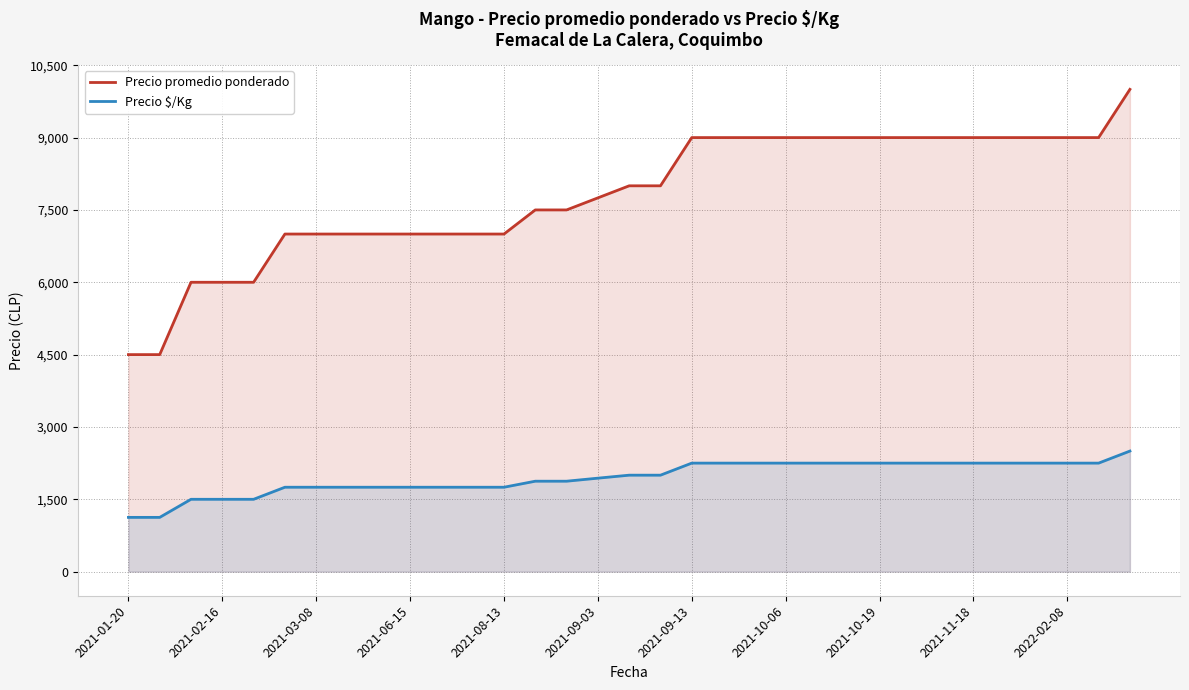

What is the approximate value of Precio $/Kg at 2021-03-08, to the nearest 10?

1750